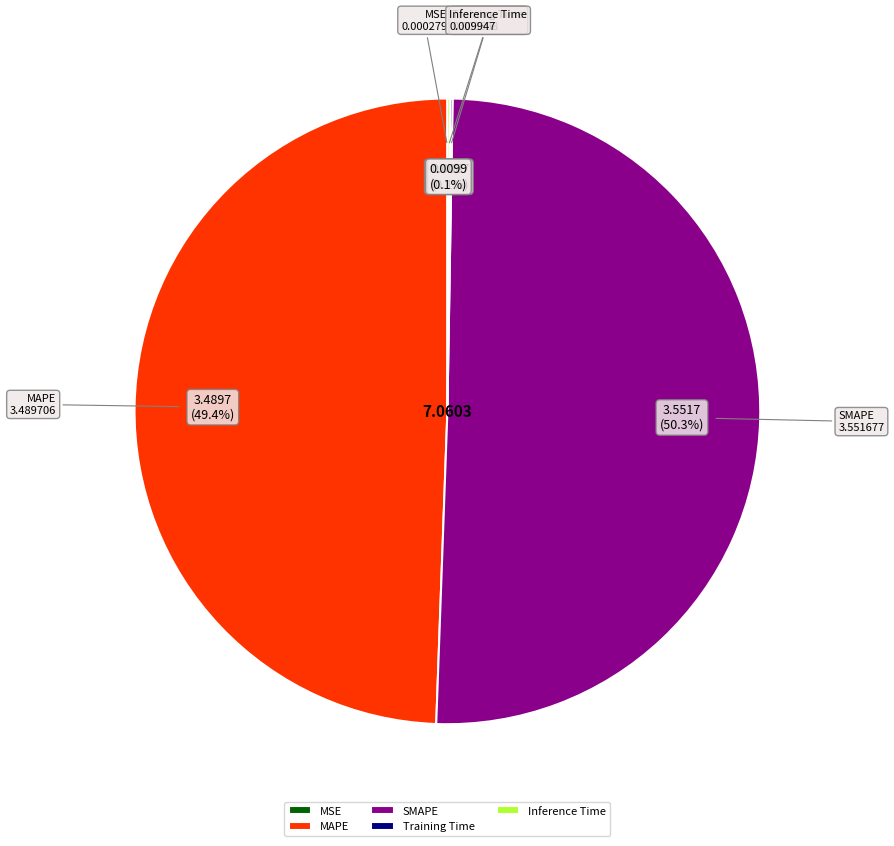

To the nearest percent, what percentage of the pie is SMAPE?

50%